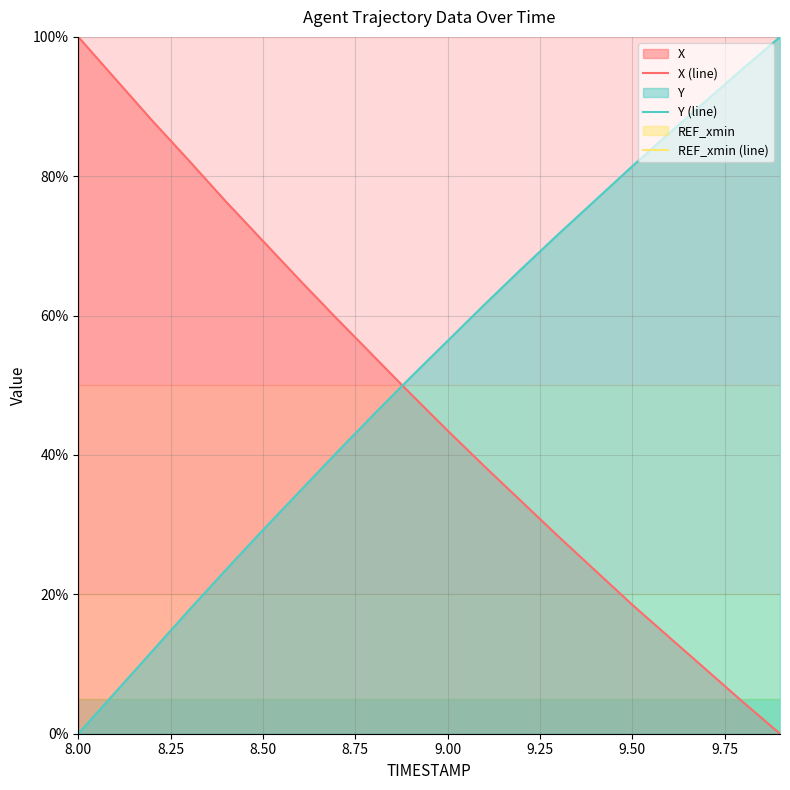

What is the difference between the second highest and second lowest values in the Y (line) series?

89.6